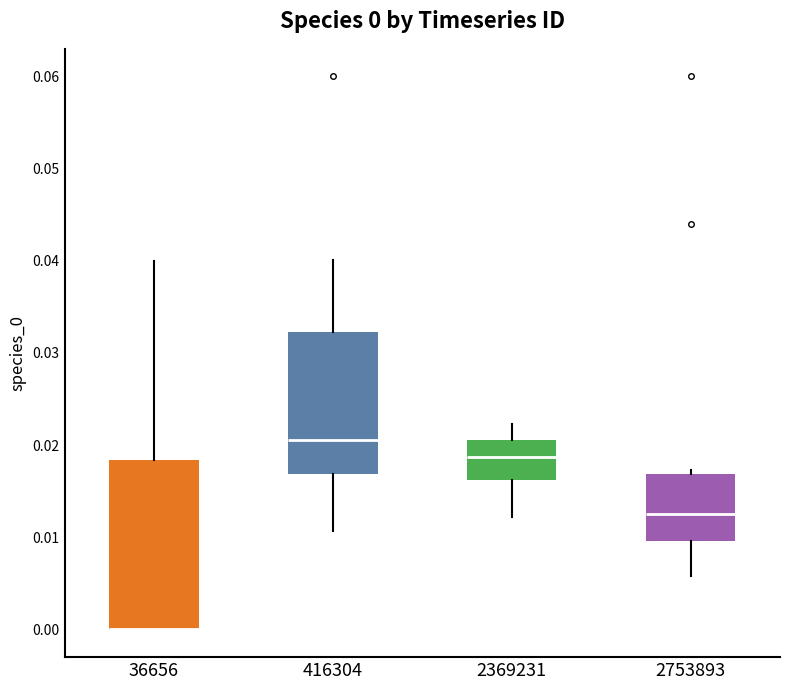

Comparing the boxes themselves (not the whiskers), which one is the tallest?

36656